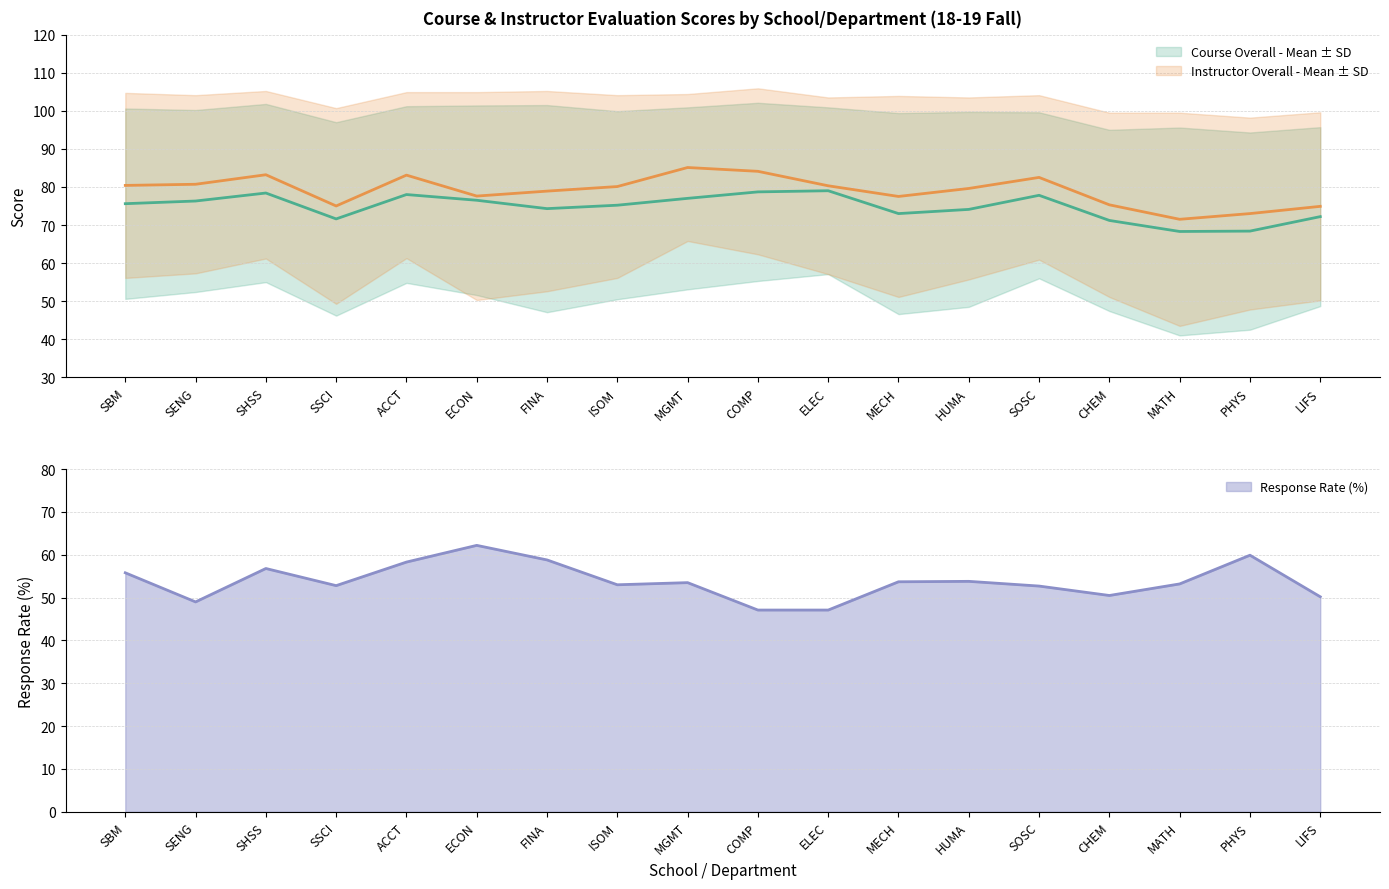

Reading left to right, extract all data points from this chart.

Course Overall - Mean: SBM=75.6	SENG=76.3	SHSS=78.4	SSCI=71.6	ACCT=78.0	ECON=76.5	FINA=74.3	ISOM=75.2	MGMT=77.0	COMP=78.7	ELEC=79.0	MECH=73.0	HUMA=74.1	SOSC=77.8	CHEM=71.2	MATH=68.3	PHYS=68.4	LIFS=72.2
Instructor Overall - Mean: SBM=80.4	SENG=80.7	SHSS=83.2	SSCI=75.0	ACCT=83.1	ECON=77.6	FINA=78.9	ISOM=80.1	MGMT=85.1	COMP=84.1	ELEC=80.3	MECH=77.5	HUMA=79.6	SOSC=82.5	CHEM=75.3	MATH=71.5	PHYS=73.0	LIFS=74.9
Response Rate: SBM=55.8	SENG=49.0	SHSS=56.8	SSCI=52.8	ACCT=58.3	ECON=62.2	FINA=58.8	ISOM=53.0	MGMT=53.5	COMP=47.1	ELEC=47.1	MECH=53.7	HUMA=53.8	SOSC=52.7	CHEM=50.5	MATH=53.2	PHYS=59.9	LIFS=50.2